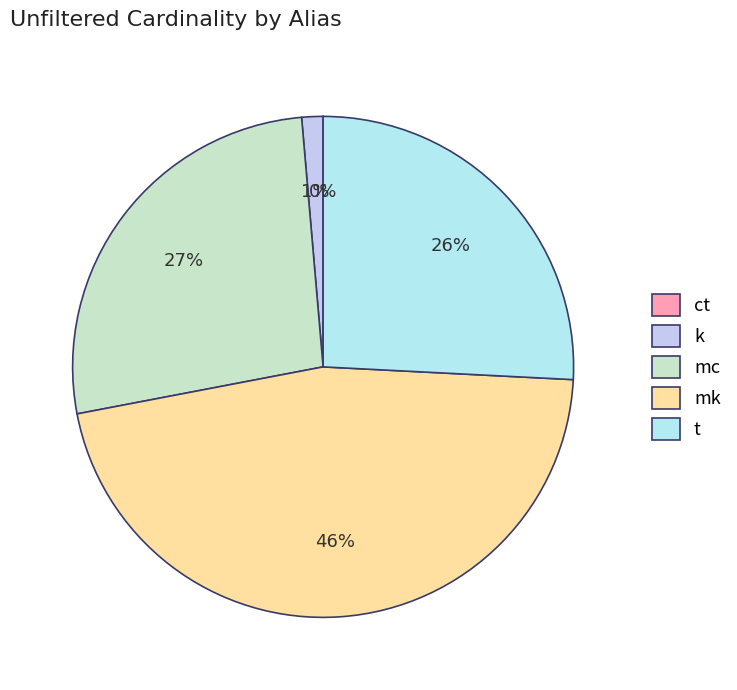

Is it true that t is 26% of the pie?

True